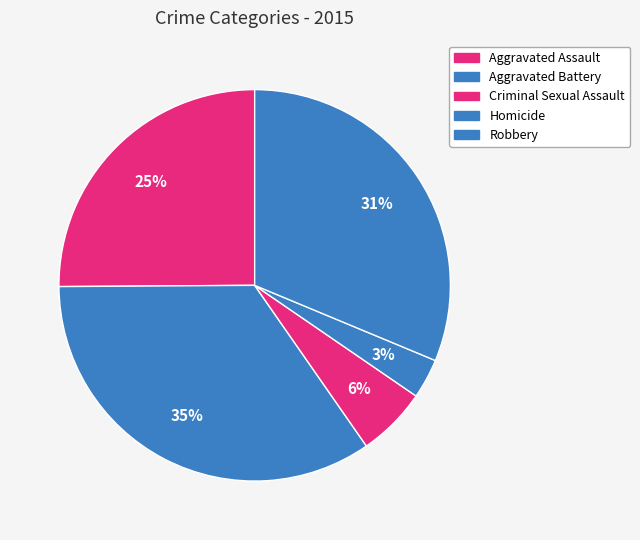

What percentage is the Aggravated Assault slice, to the nearest percent?

25%